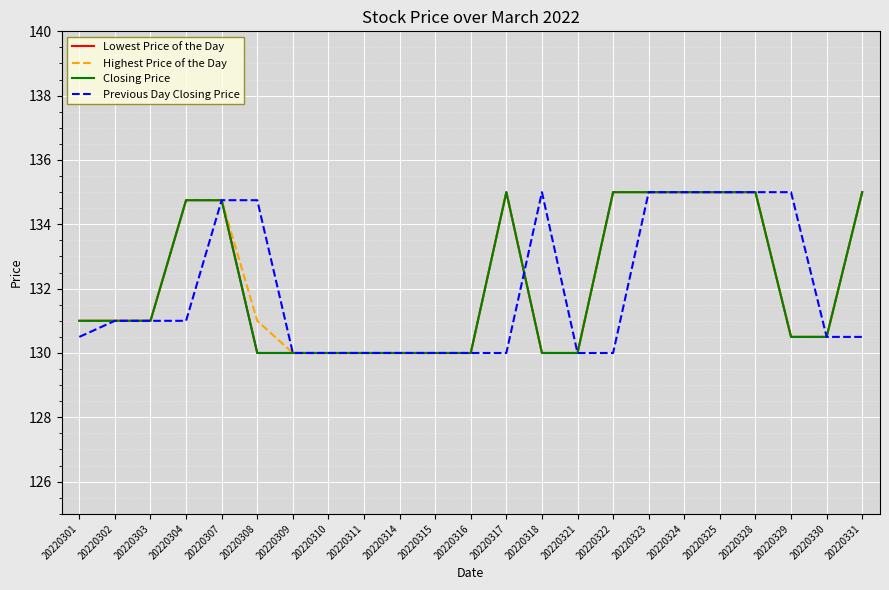

The Lowest Price of the Day series shows 59.3 at 20220301. True or false?

False